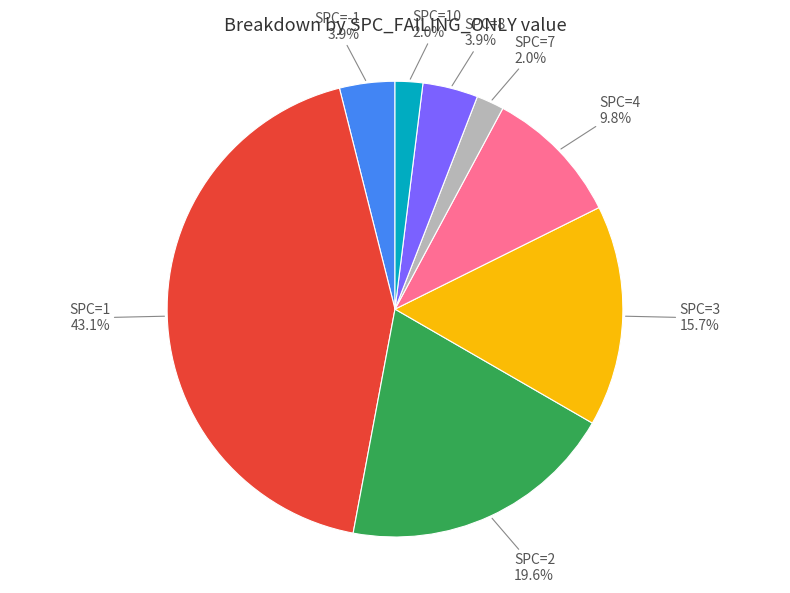

Is there any slice that represents more than half of the pie?

No